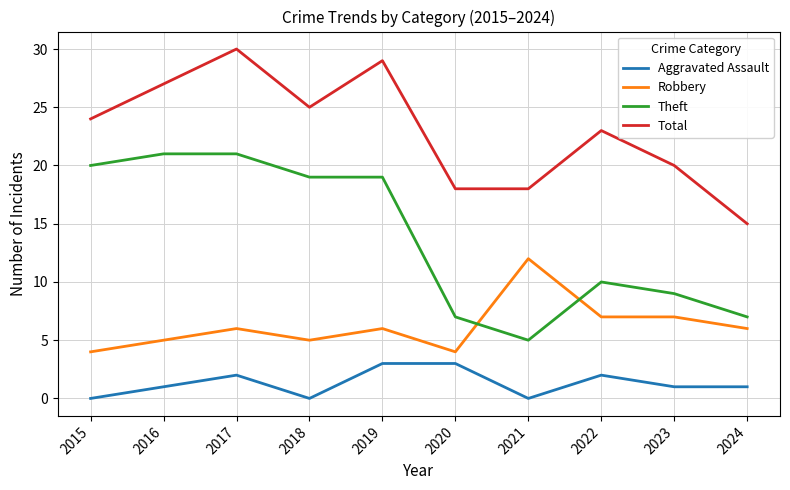

The value of Total at 2018 is 25. True or false?

True